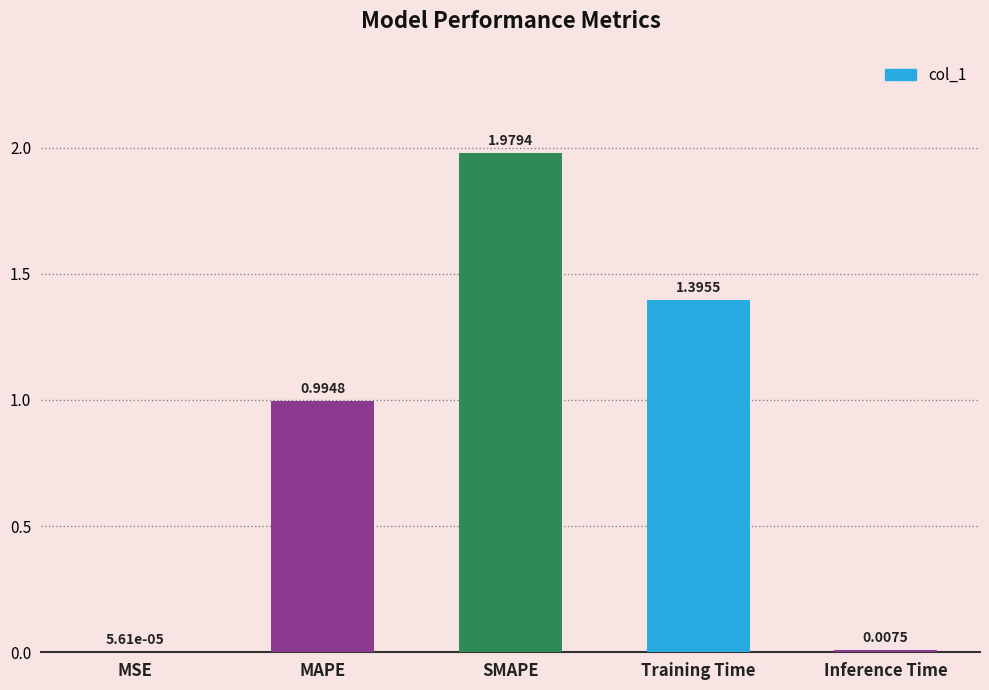

Which category has the highest value across all series?

SMAPE